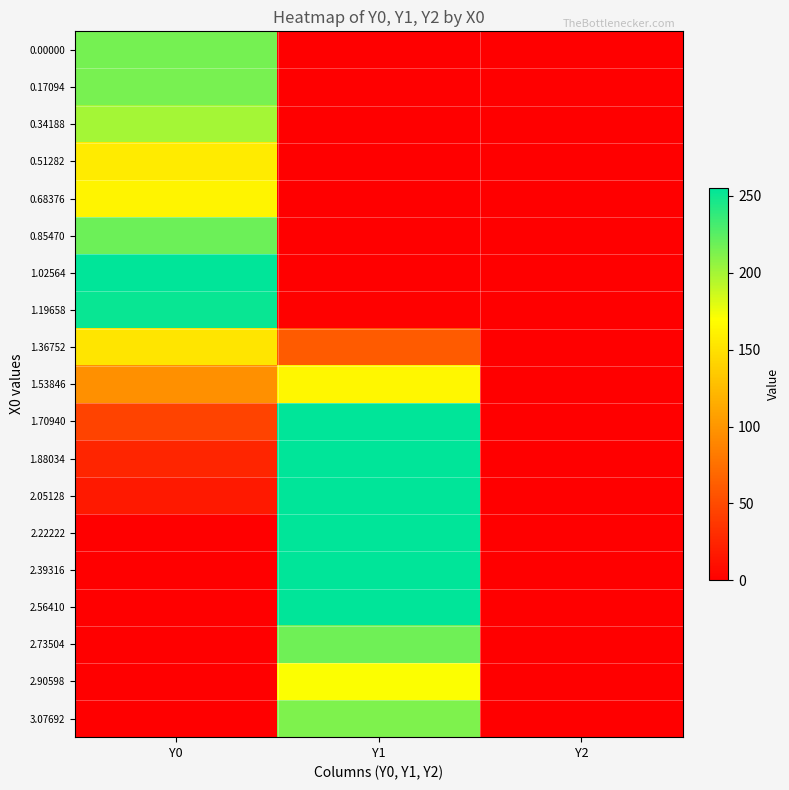

At how many categories does at least one series exceed 56?

2